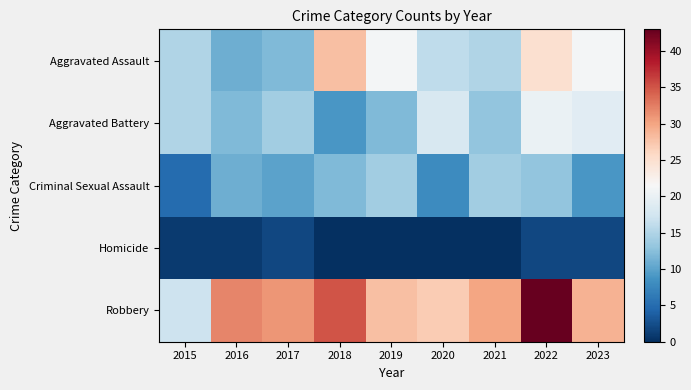

At which category does the chart reach its peak across all series?

2022